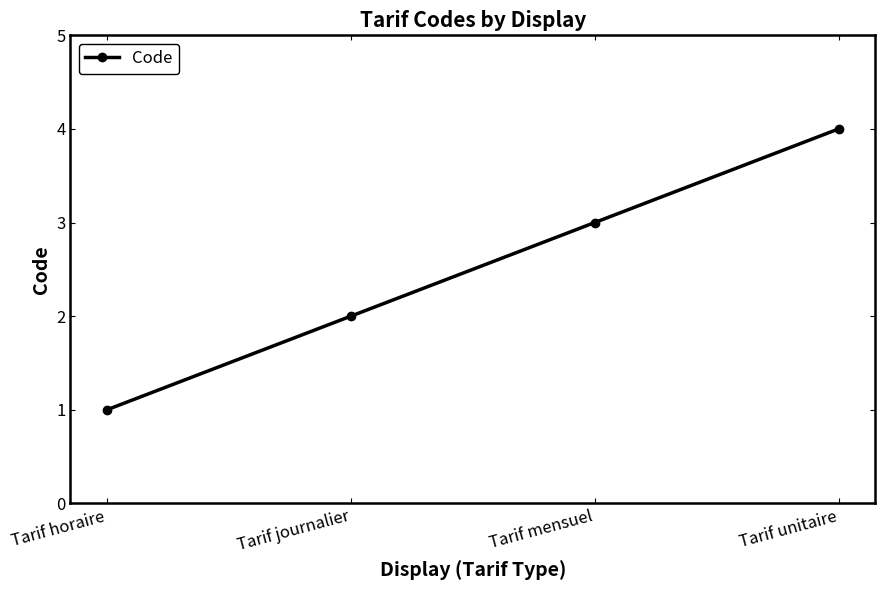

How many series are shown in this chart?

1